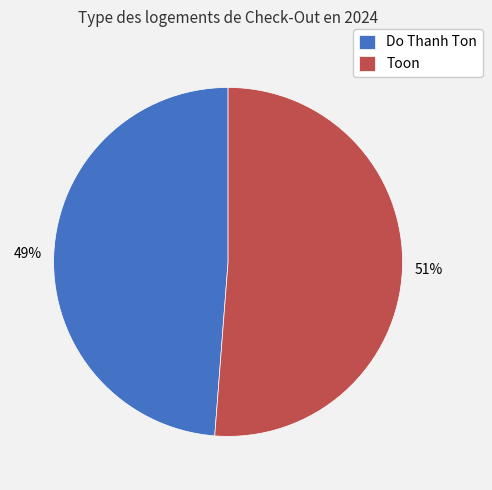

Which slice is the largest?

Toon